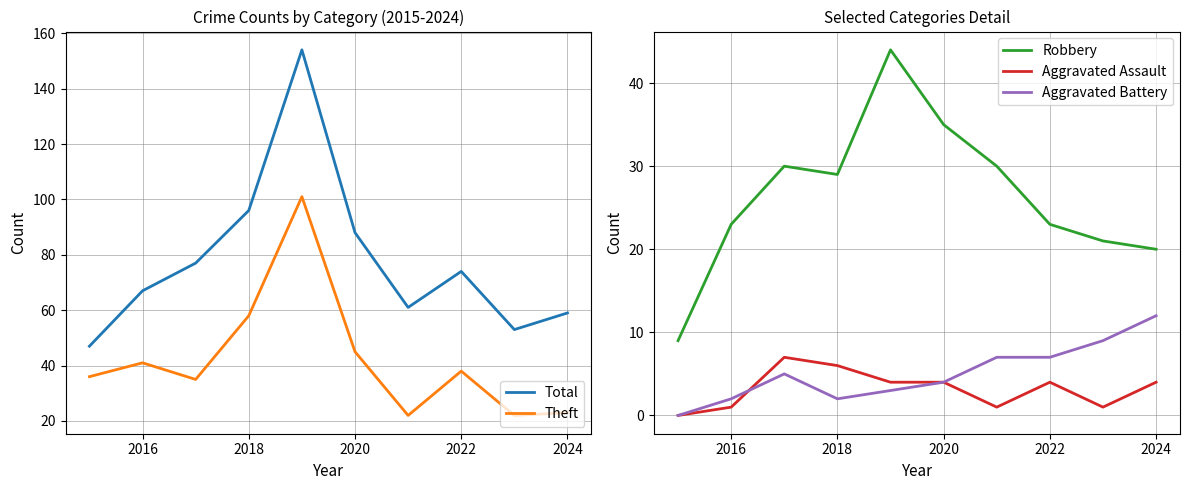

Rank the series by their maximum value, from lowest to highest.

Aggravated Assault, Aggravated Battery, Robbery, Theft, Total